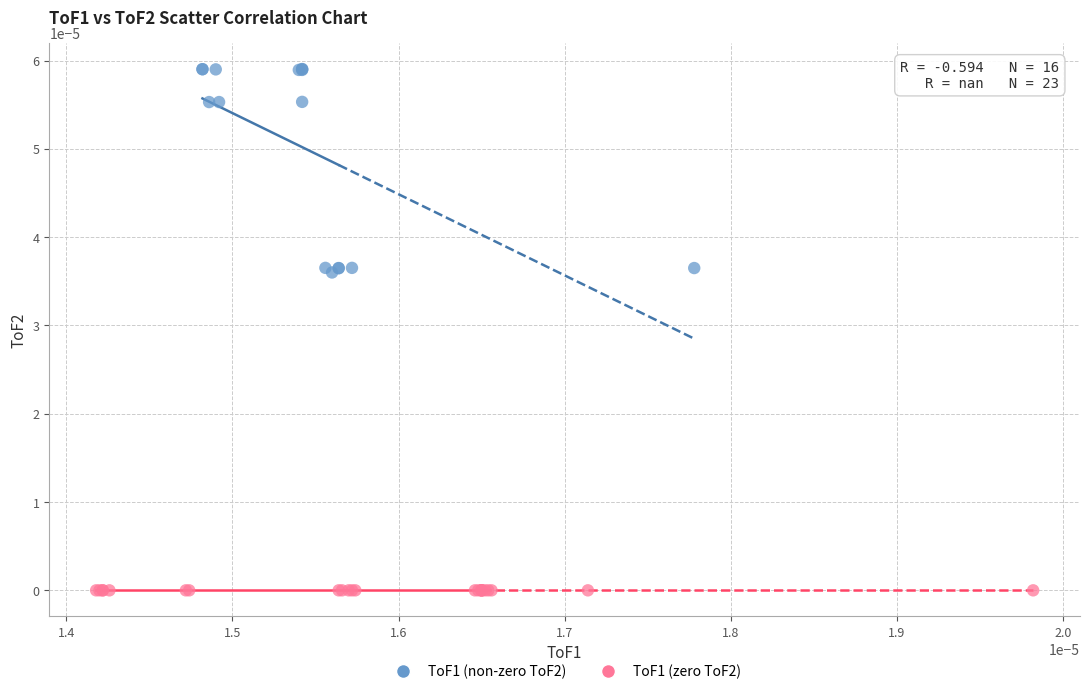

Which series reaches the minimum Y coordinate?

ToF1 (zero ToF2)